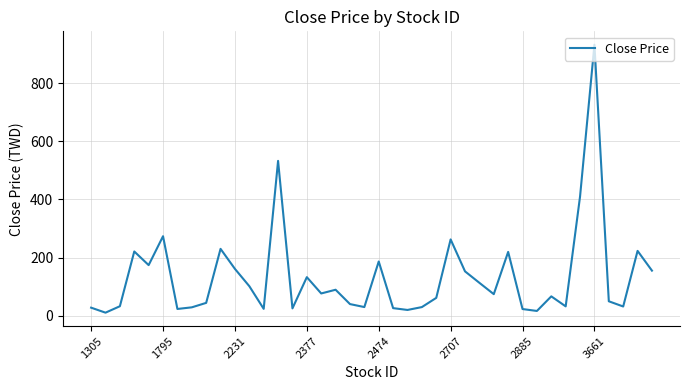

What is the greatest value displayed?

933.0